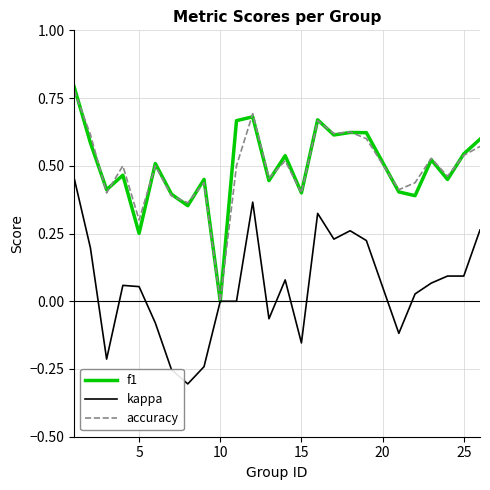

What are all the series names shown in the legend?

f1, kappa, accuracy